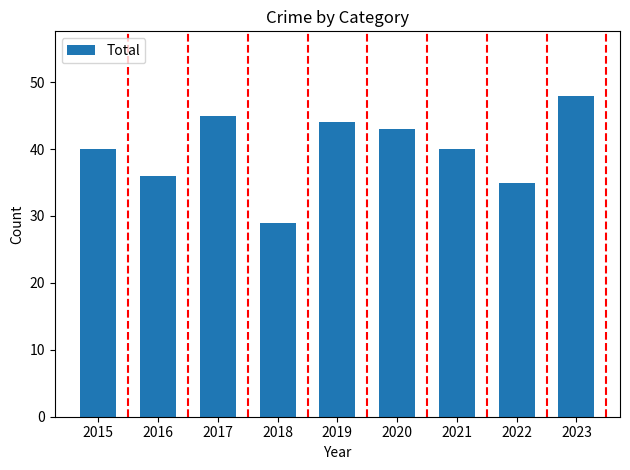

At which category does the chart reach its peak across all series?

2023